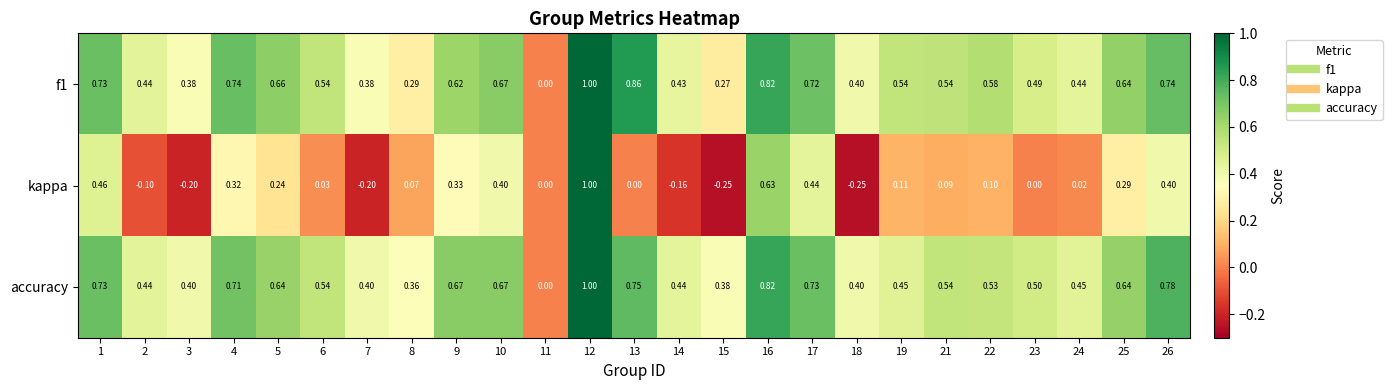

Between 10 and 14, which series saw the biggest shift?

kappa